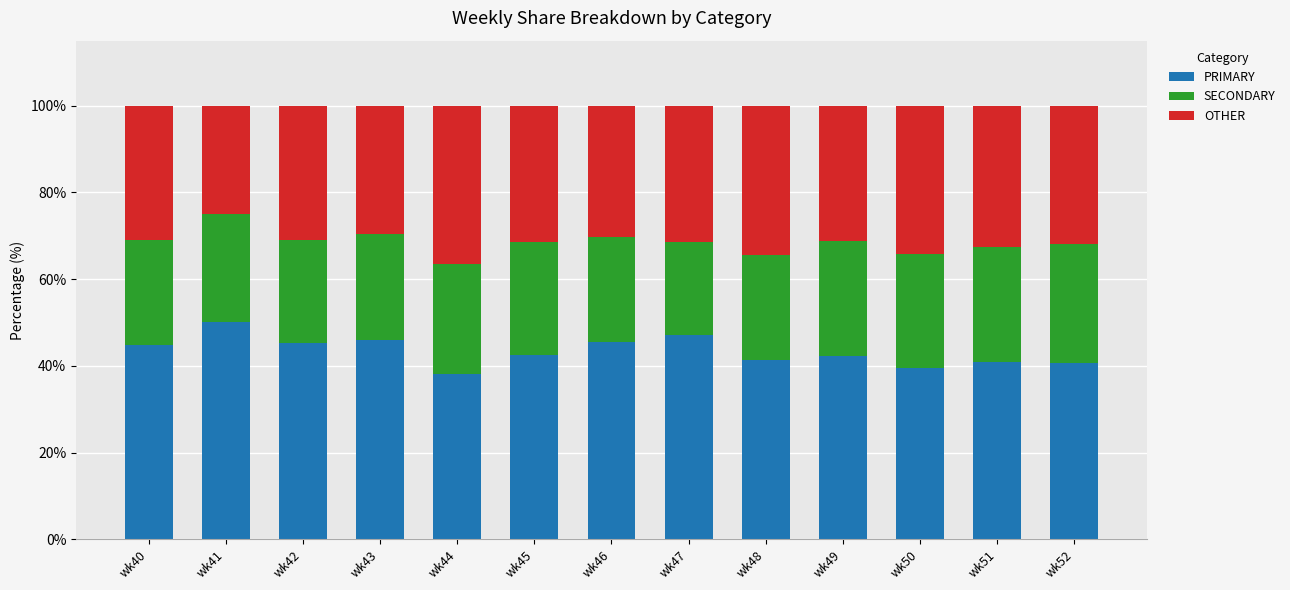

True or false: PRIMARY has a value of 64.4 at wk44.

False